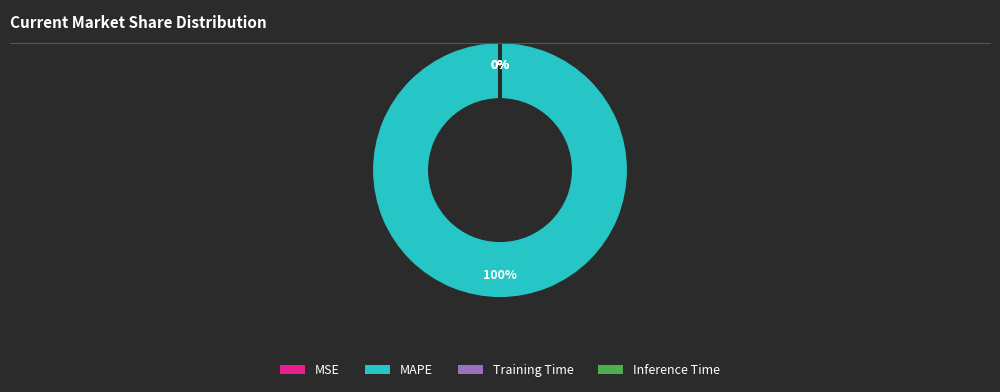

What is the majority slice?

MAPE